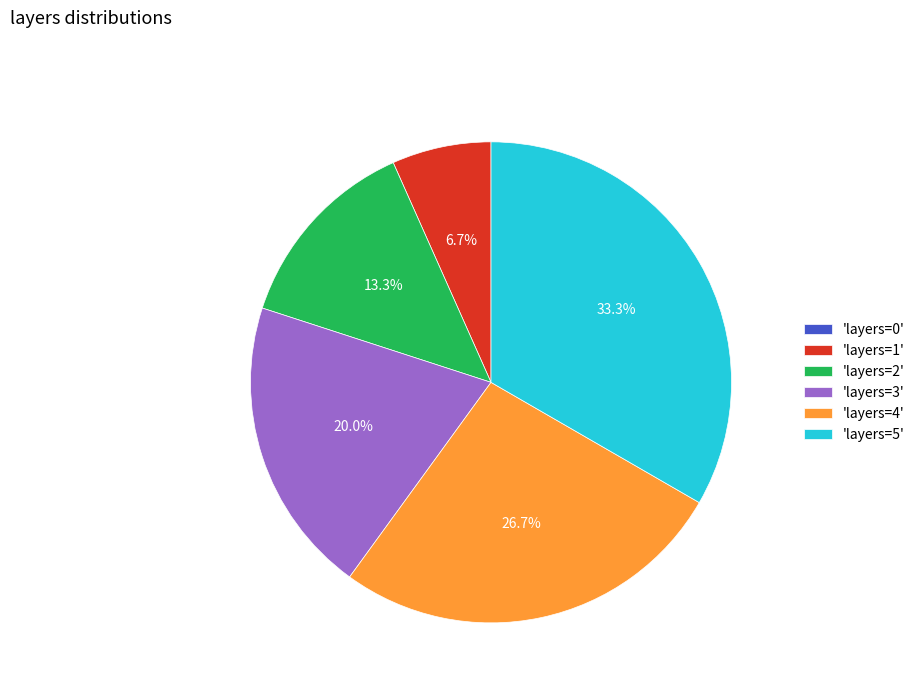

Is the sum of 'layers=3' and 'layers=4' greater than half?

No